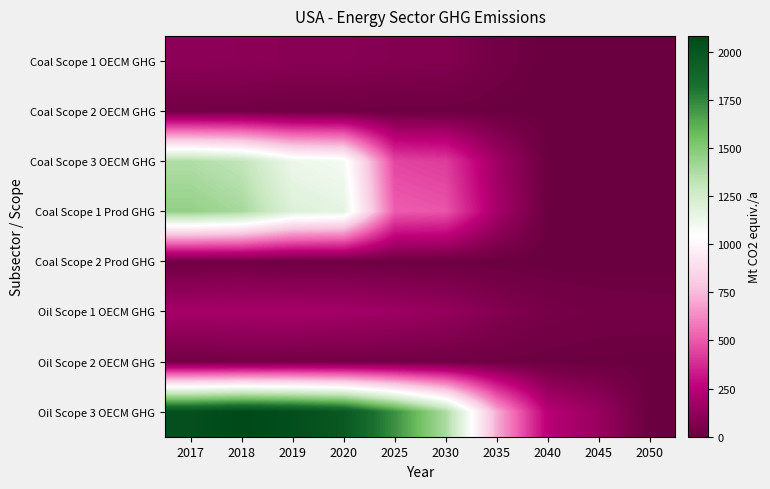

List the series in order of their peak value, lowest first.

Coal Scope 2 OECM GHG, Coal Scope 2 Prod GHG, Oil Scope 2 OECM GHG, Coal Scope 1 OECM GHG, Oil Scope 1 OECM GHG, Coal Scope 3 OECM GHG, Coal Scope 1 Prod GHG, Oil Scope 3 OECM GHG